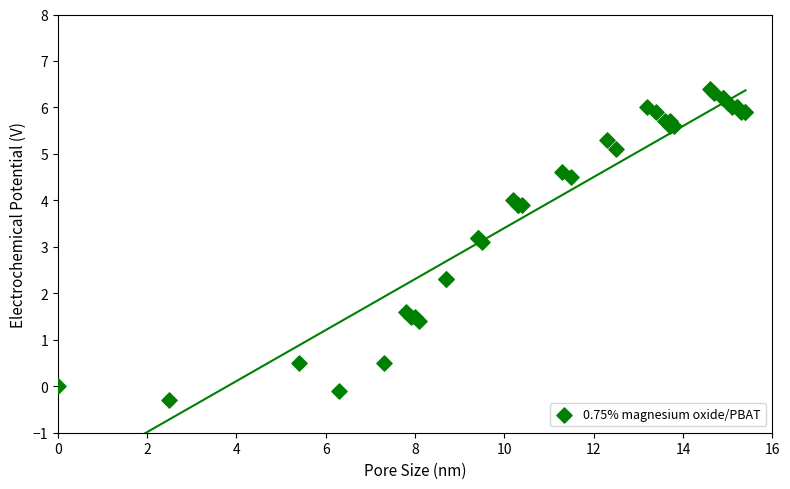

What Y value in the scatter plot is closest to 3?

3.1